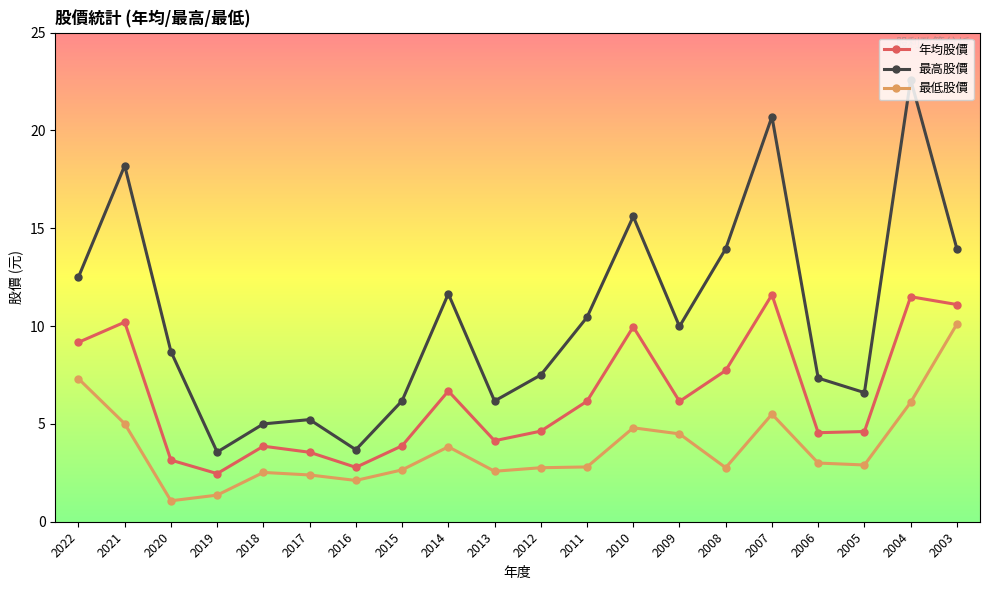

Read the 最高股價 value at 2009.

10.0